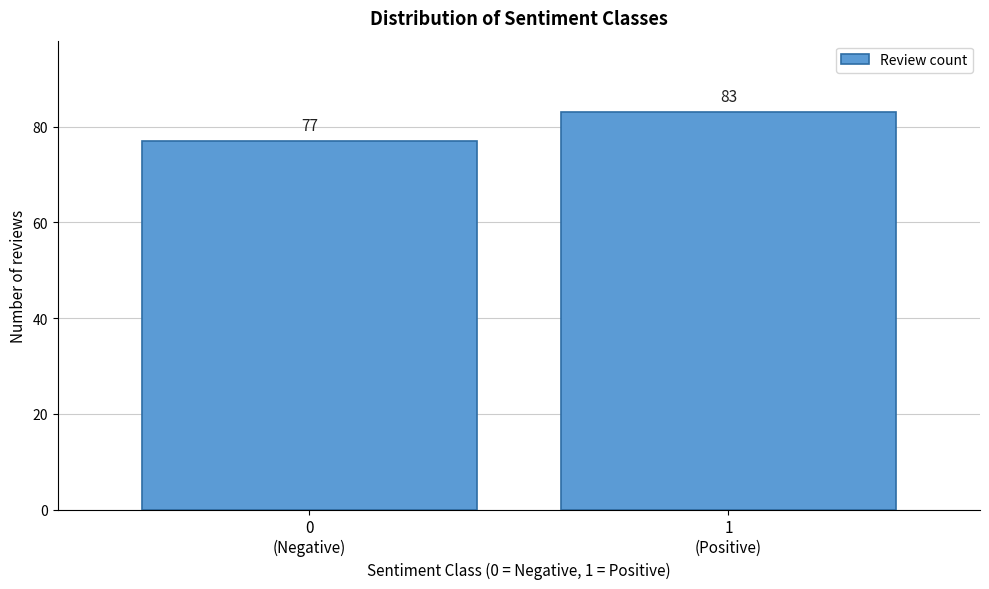

Reading left to right, extract all data points from this chart.

77	83